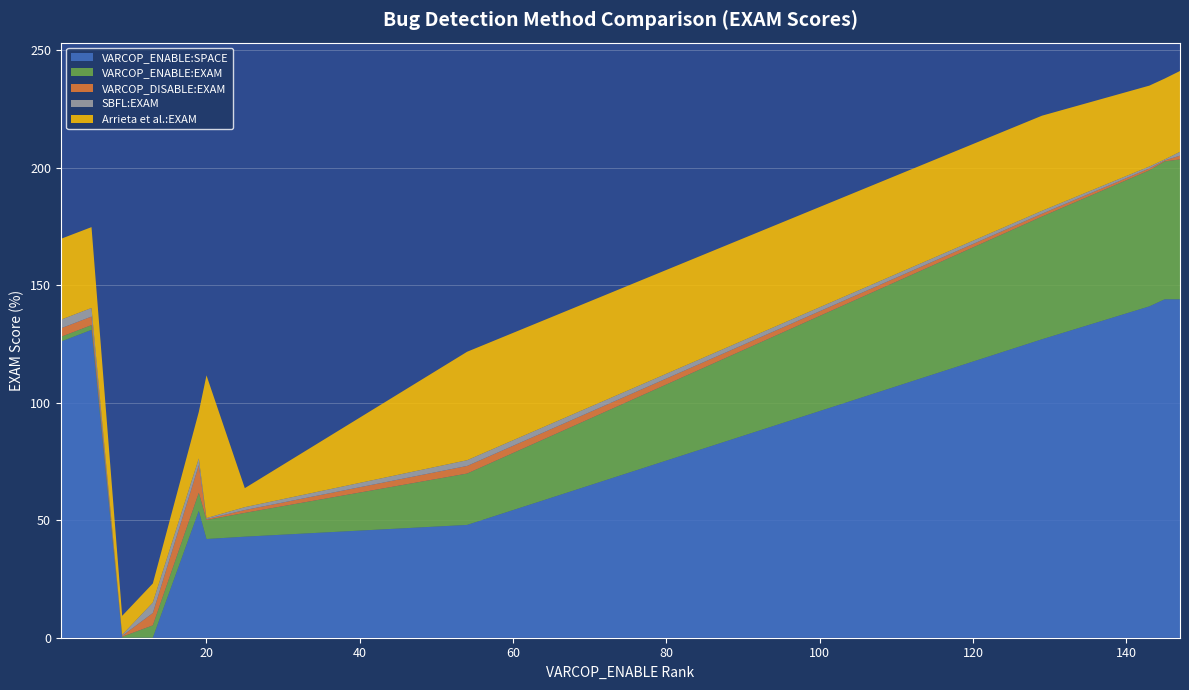

Reading left to right, extract all data points from this chart.

VARCOP_ENABLE:SPACE: 126.0	131.0	0.0	0.0	54.0	42.0	43.0	48.0	127.0	141.0	144.0	144.0
VARCOP_ENABLE:EXAM: 2.0	2.0	0.4	5.3	7.7	8.1	10.1	21.9	52.2	57.9	58.7	59.5
VARCOP_DISABLE:EXAM: 3.6	3.6	0.4	5.3	11.7	0.4	1.2	3.2	1.2	0.8	0.4	1.6
SBFL:EXAM: 3.6	3.6	0.4	4.5	2.8	0.4	1.2	2.4	1.2	0.8	0.4	1.6
Arrieta et al.:EXAM: 34.4	34.4	8.1	8.1	19.8	60.7	8.1	46.2	40.5	34.4	34.4	34.4